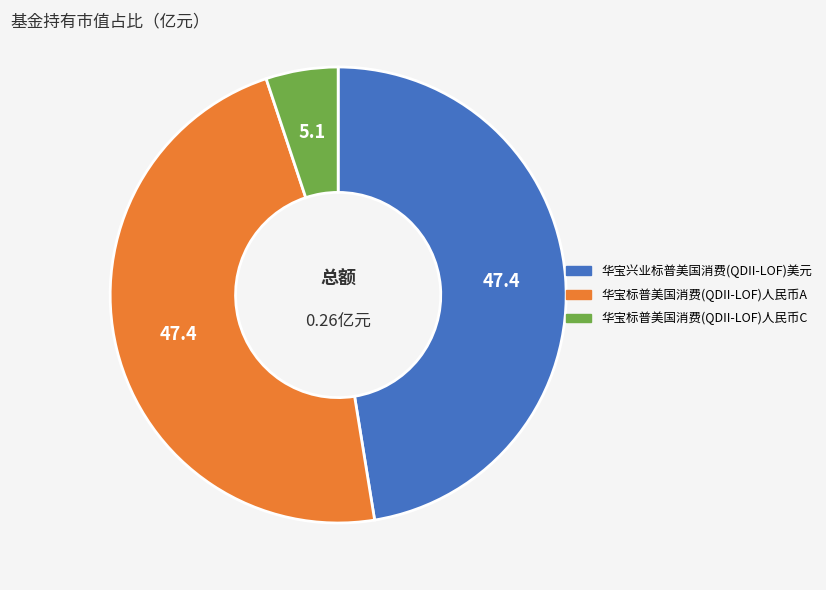

Is it true that 华宝标普美国消费(QDII-LOF)人民币A is 59% of the pie?

False